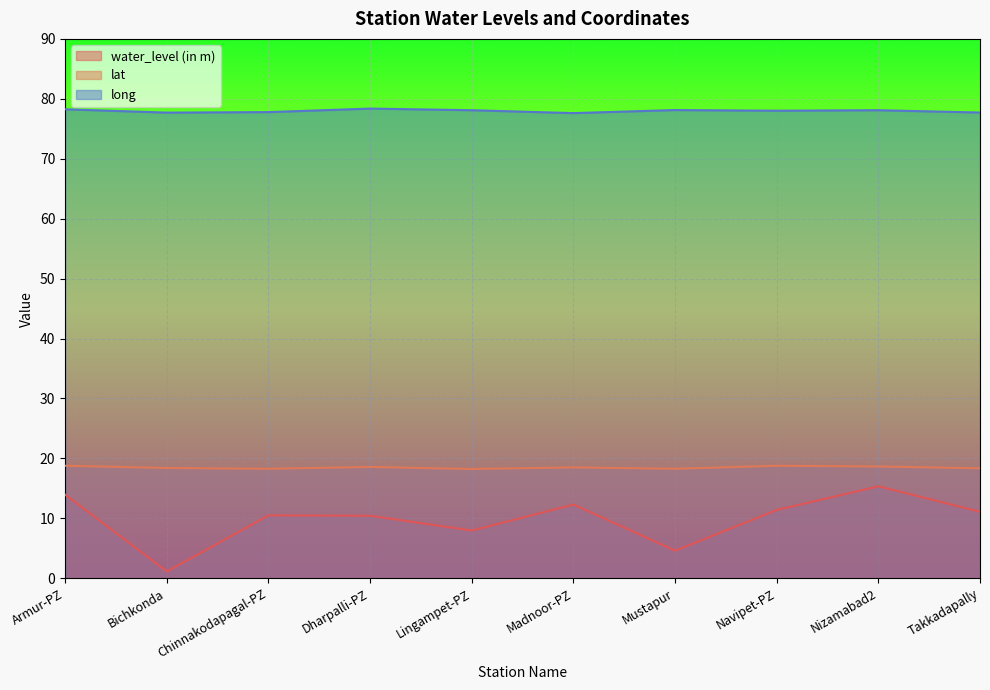

Reading left to right, extract all data points from this chart.

water_level (in m): Armur-PZ=13.9	Bichkonda=1.1	Chinnakodapagal-PZ=10.5	Dharpalli-PZ=10.4	Lingampet-PZ=8.0	Madnoor-PZ=12.3	Mustapur=4.6	Navipet-PZ=11.4	Nizamabad2=15.3	Takkadapally=11.1
lat: Armur-PZ=18.8	Bichkonda=18.4	Chinnakodapagal-PZ=18.3	Dharpalli-PZ=18.6	Lingampet-PZ=18.2	Madnoor-PZ=18.5	Mustapur=18.3	Navipet-PZ=18.8	Nizamabad2=18.6	Takkadapally=18.3
long: Armur-PZ=78.3	Bichkonda=77.7	Chinnakodapagal-PZ=77.8	Dharpalli-PZ=78.4	Lingampet-PZ=78.1	Madnoor-PZ=77.6	Mustapur=78.1	Navipet-PZ=78.0	Nizamabad2=78.1	Takkadapally=77.7